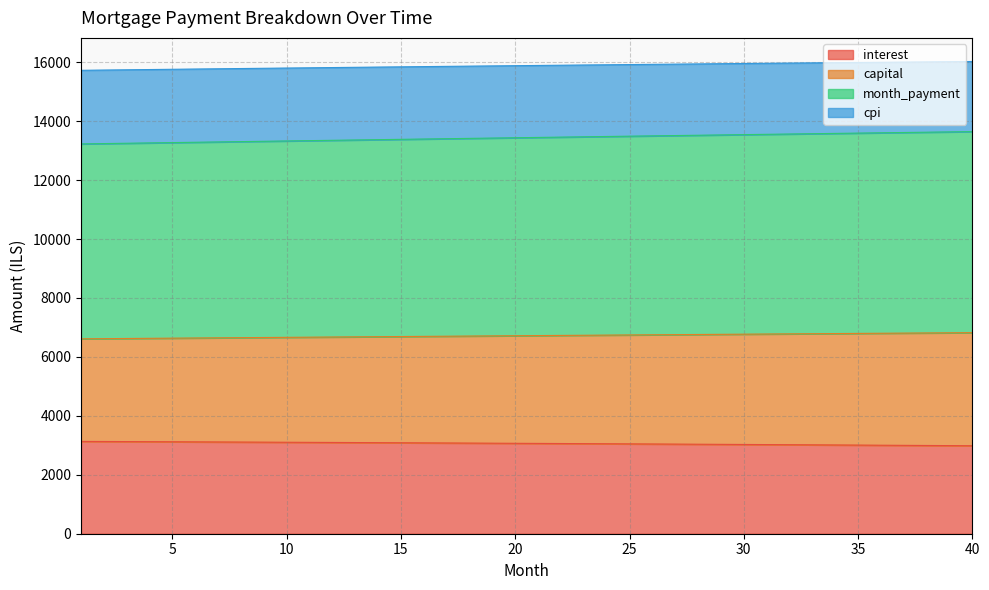

What is the lowest value of the interest series?

2985.6